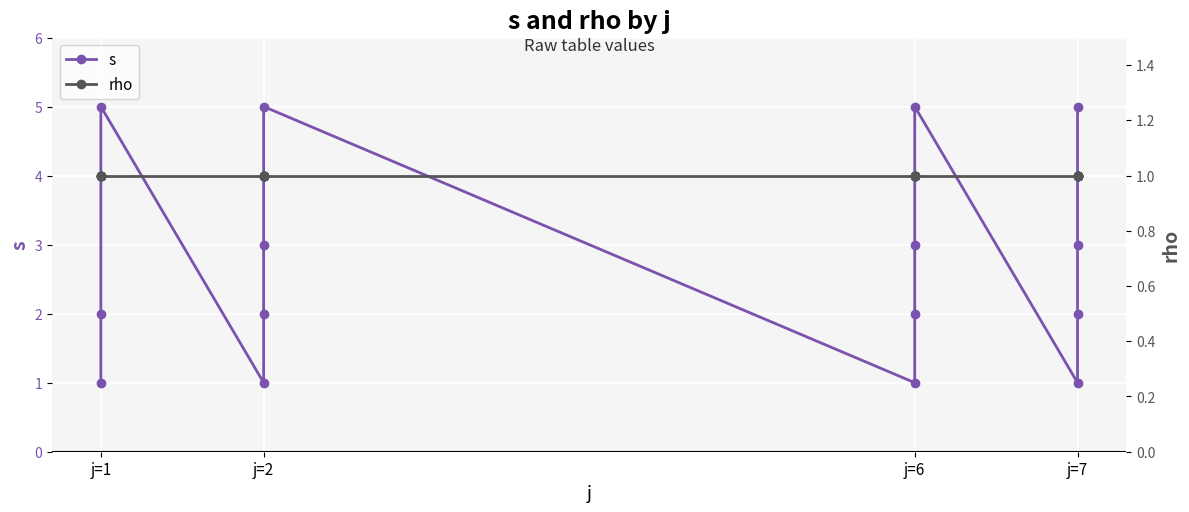

How many data points in s are less than 3?

8